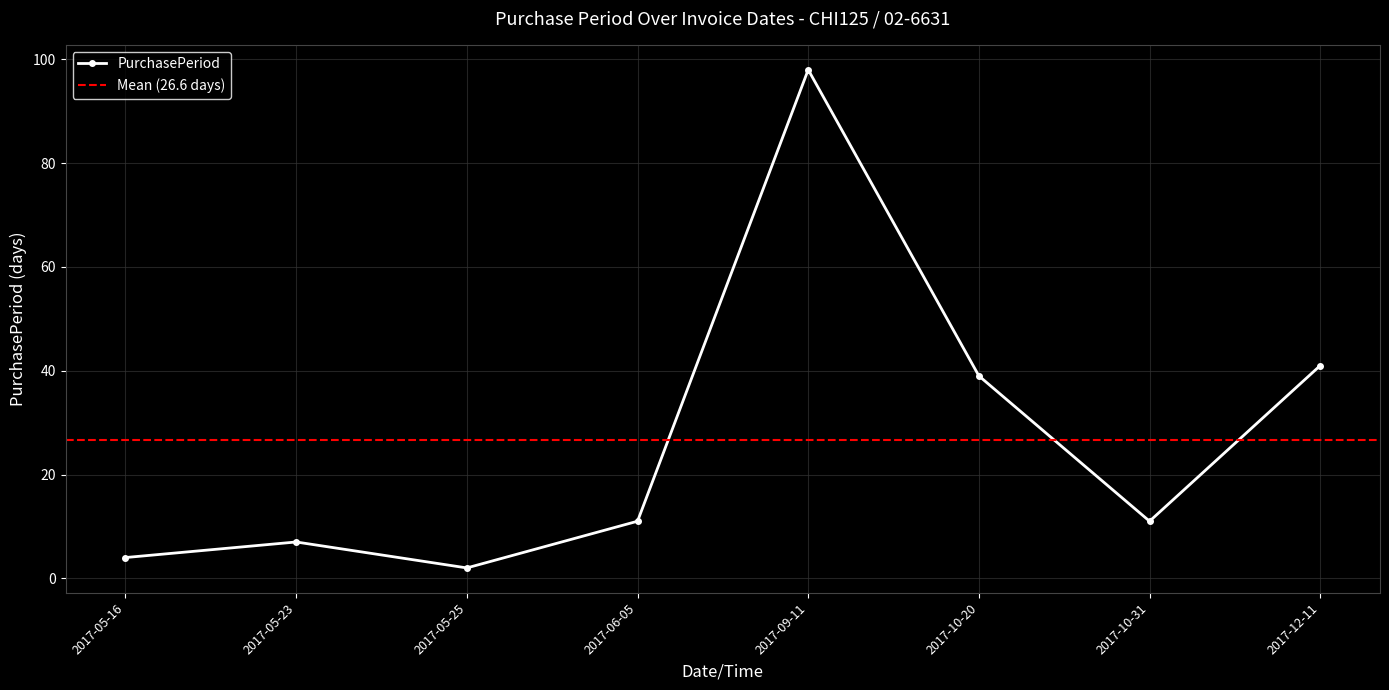

The value at 2017-10-31 is 11. True or false?

True